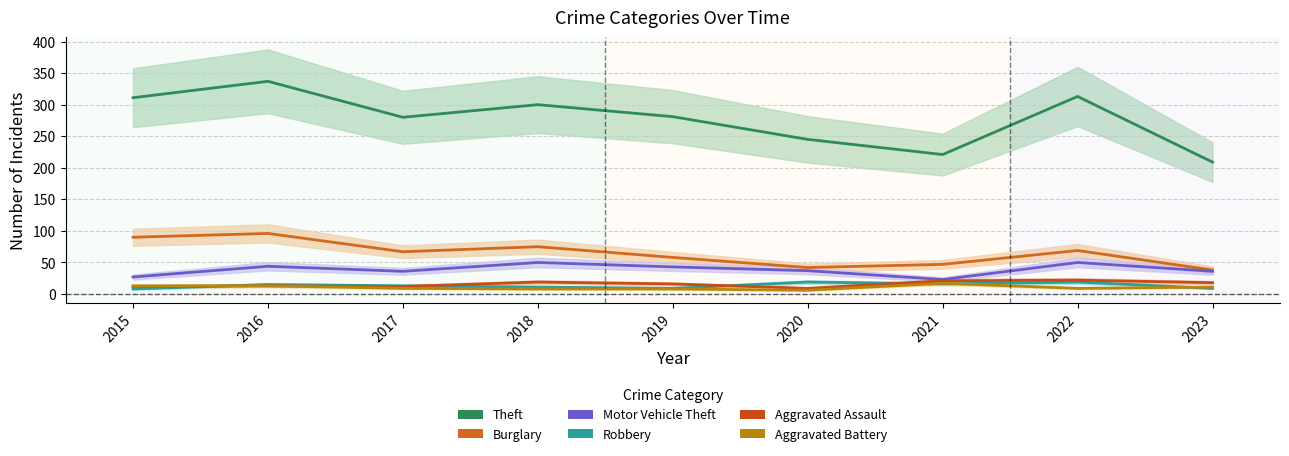

Reading left to right, transcribe all the data shown in this chart.

Theft: 311	337	280	300	281	245	221	313	209
Burglary: 90	96	67	75	58	42	47	69	38
Motor Vehicle Theft: 27	44	36	50	43	37	23	50	36
Robbery: 8	15	13	11	9	19	16	19	9
Aggravated Assault: 12	13	12	19	16	9	21	22	18
Aggravated Battery: 13	13	9	8	8	6	17	9	11